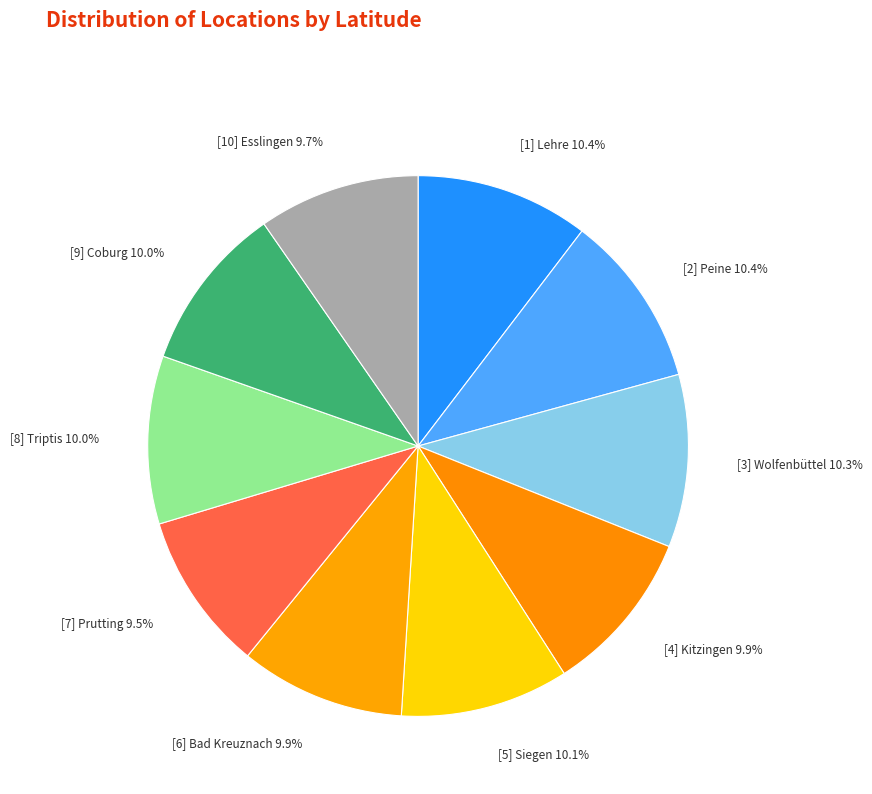

Combined, do [2] Peine and [4] Kitzingen account for over 50%?

No